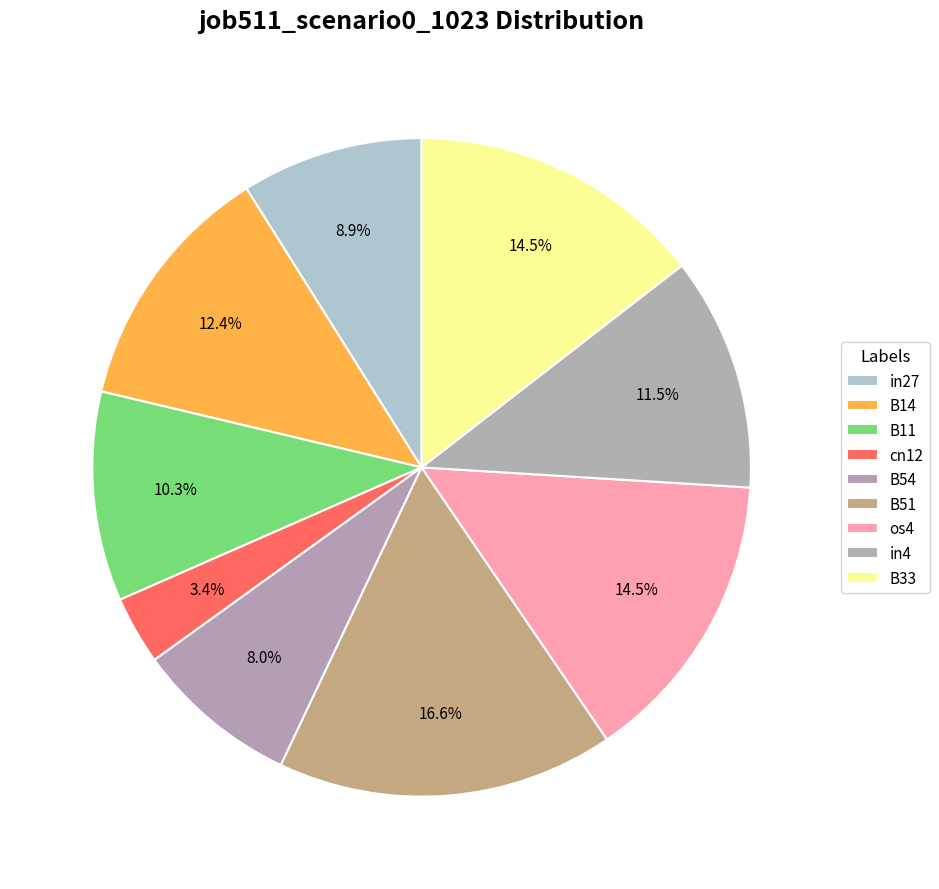

How many slices are in this pie chart?

9